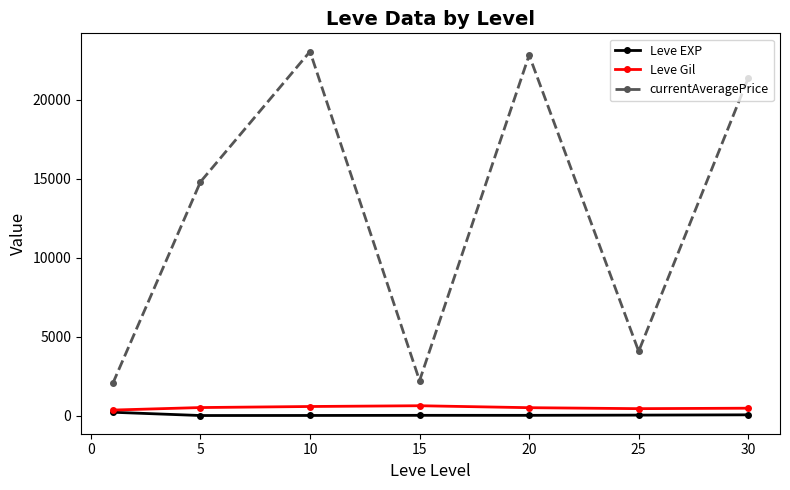

True or false: Leve EXP and currentAveragePrice intersect in this chart.

False